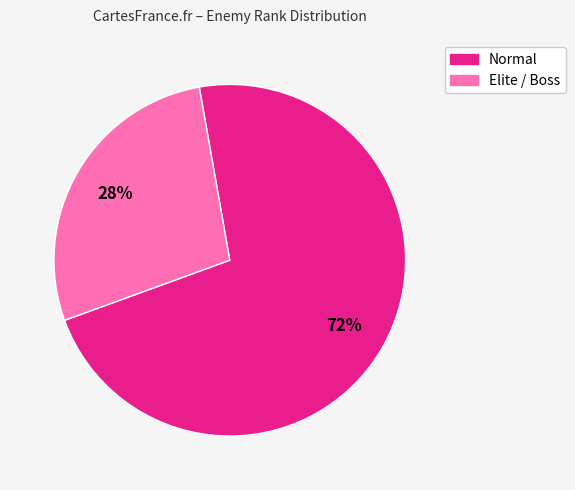

To the nearest percent, what is the difference between the largest and smallest slice percentages?

44%